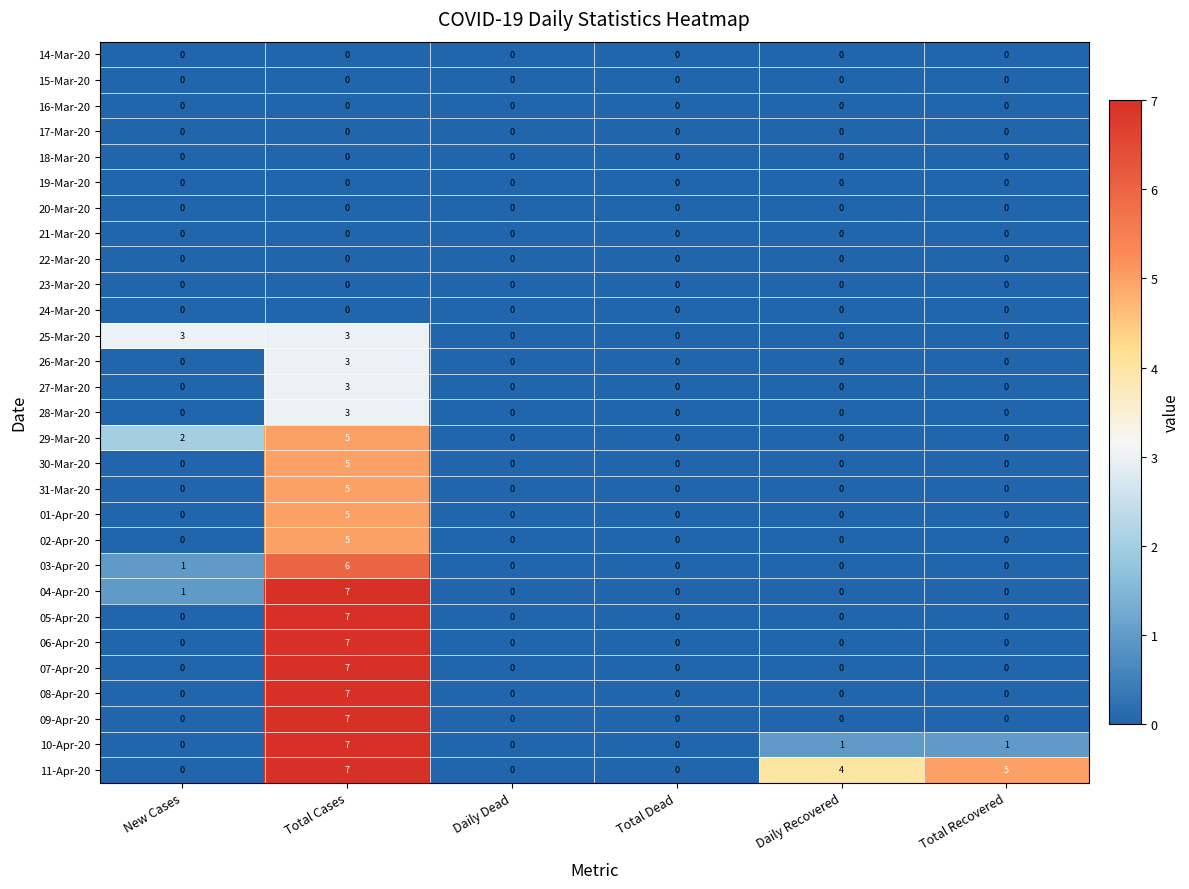

True or false: 11-Apr-20 has a value of 7 at Total Cases.

True